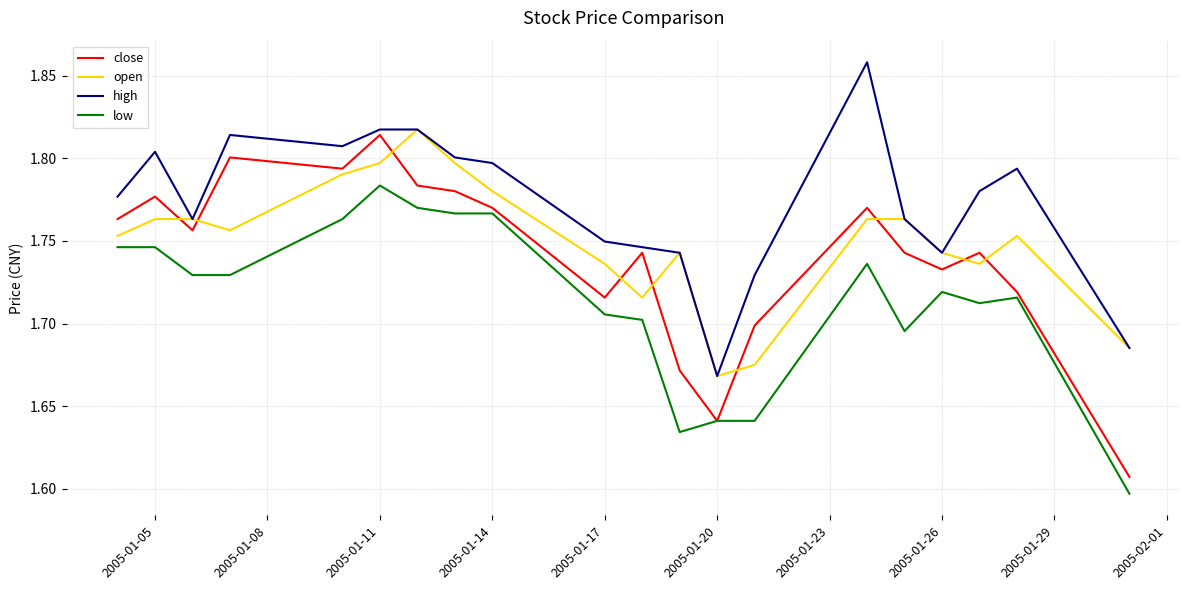

True or false: high has more than 2 points higher than both neighbors.

True